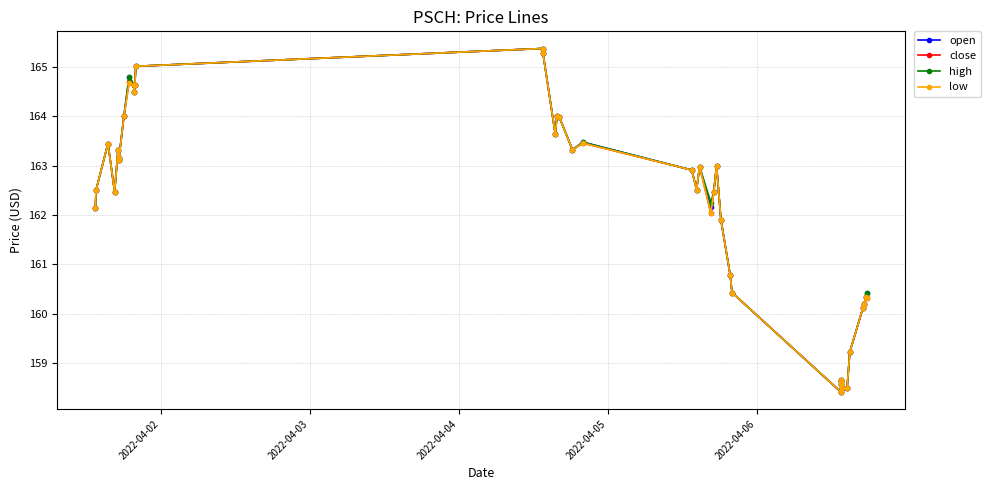

What is the value of the low point at the 26th from the left?

163.0